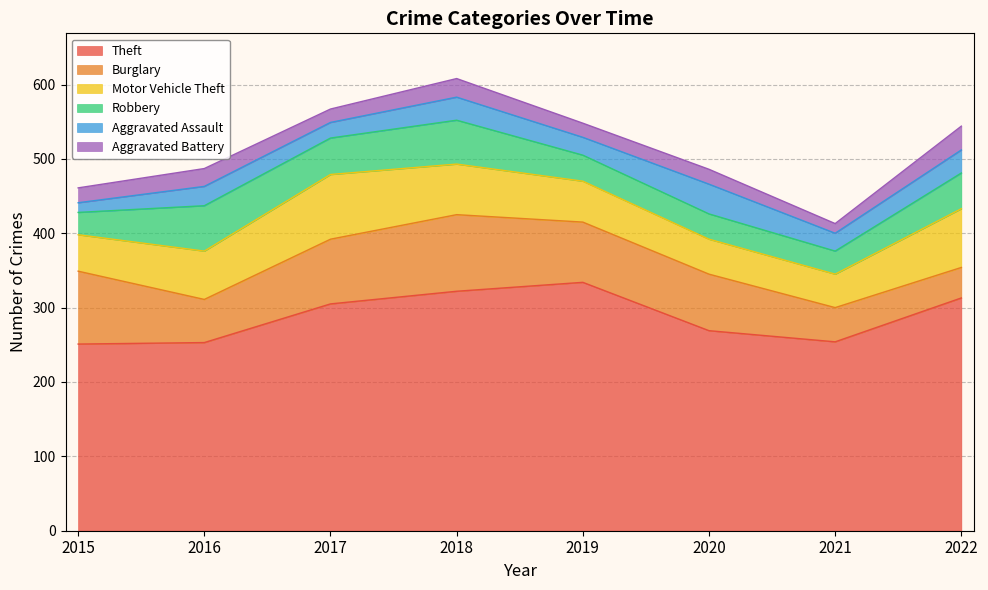

Which series has the largest total across all categories?

Theft